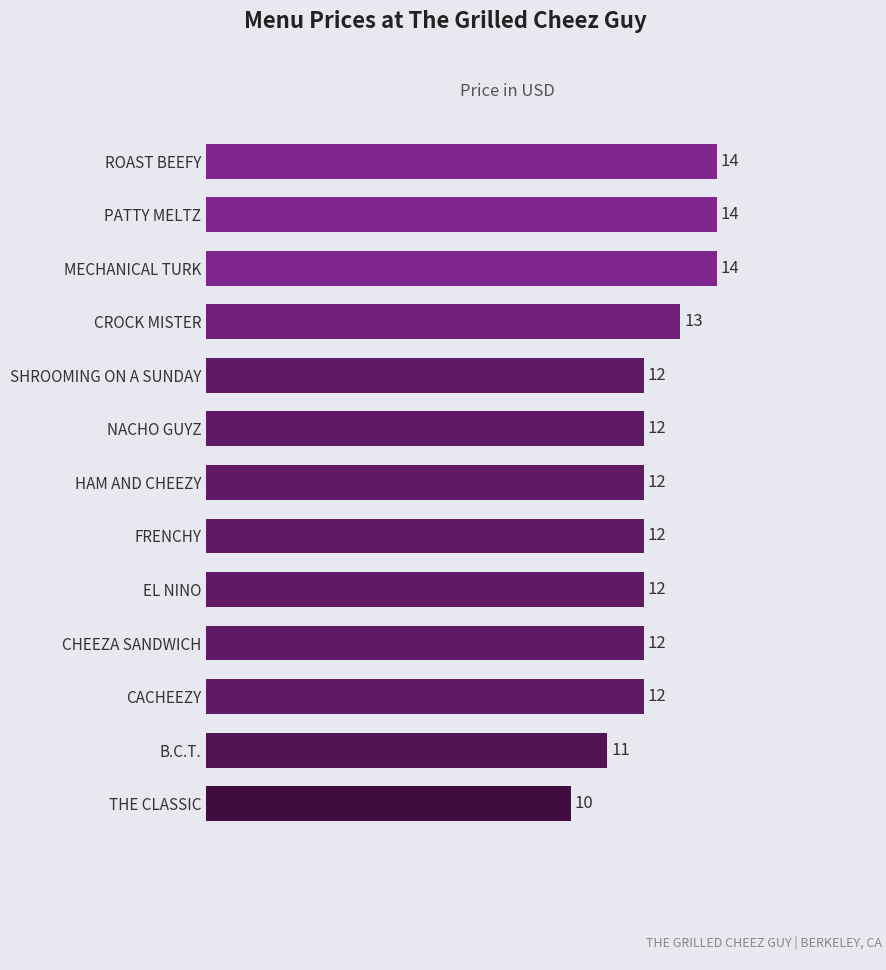

What is the minimum value shown in the chart?

10